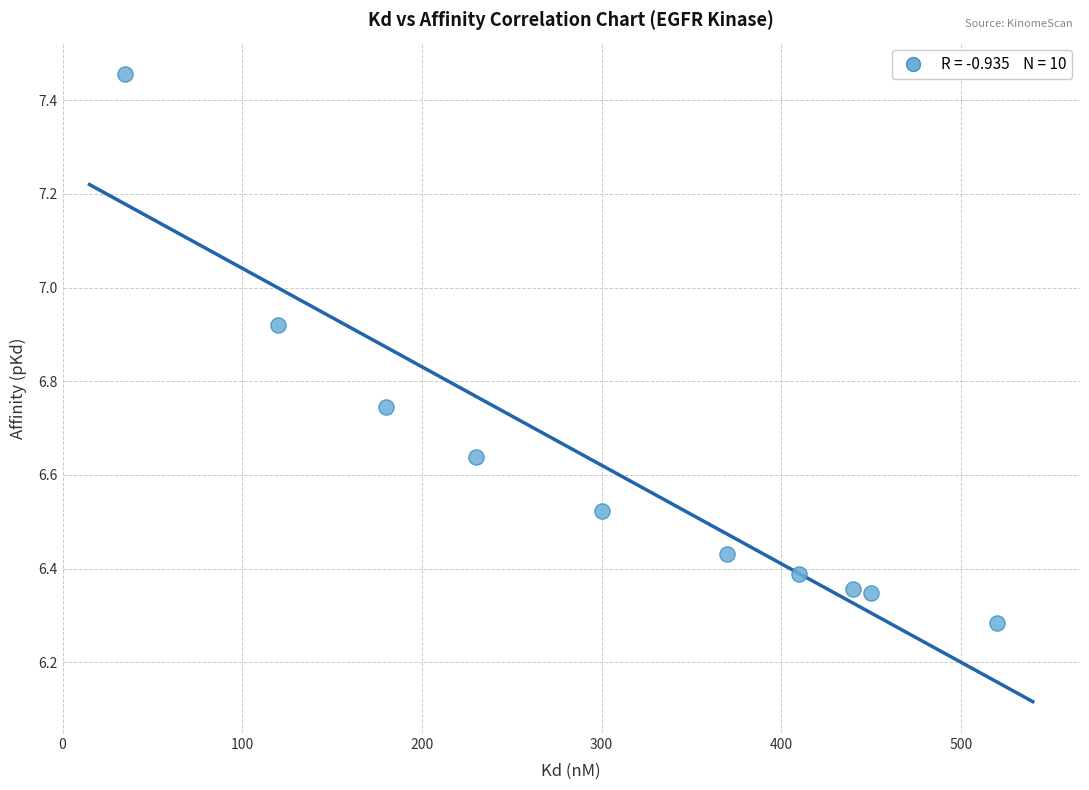

What is the average X value?

305.5